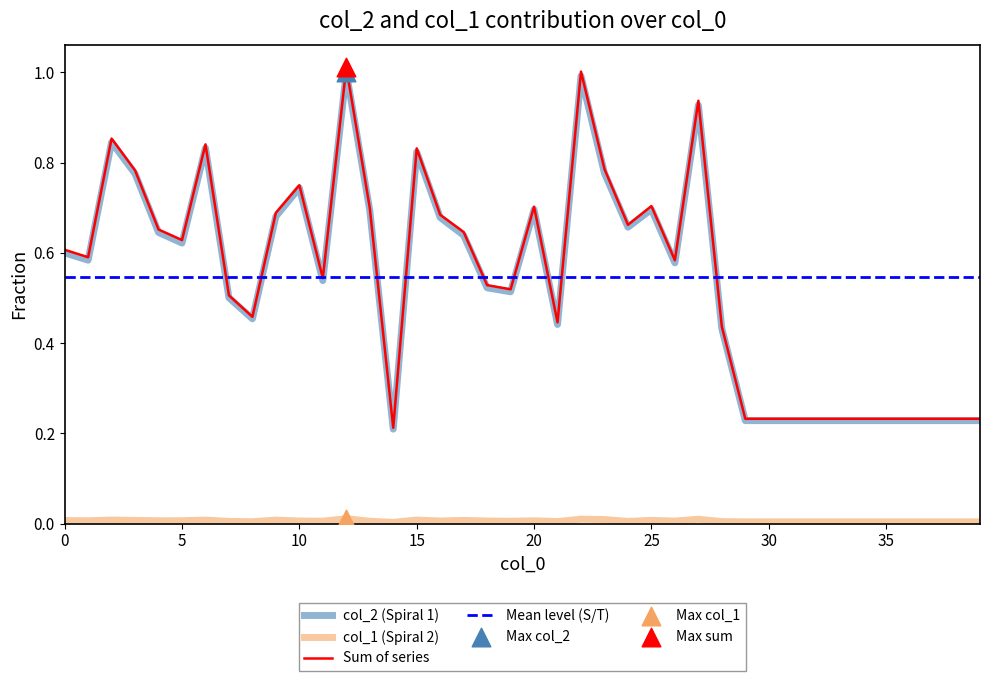

True or false: Sum of series and col_1 (Spiral 2) cross at least once.

False